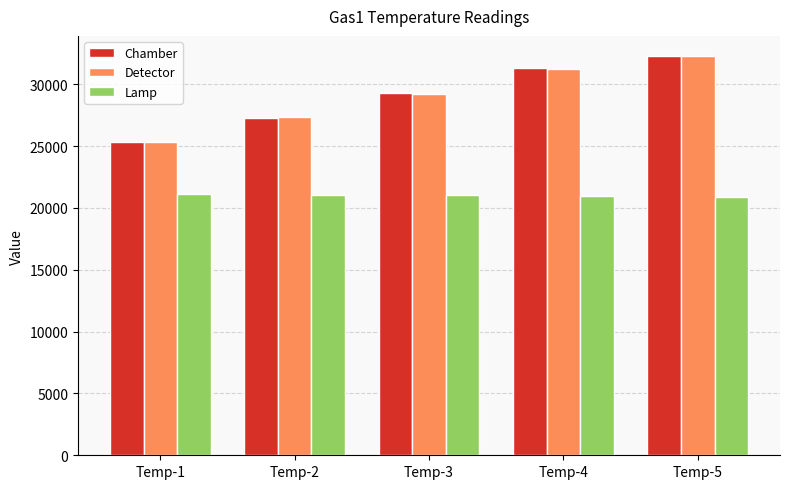

Are the bars horizontal?

No